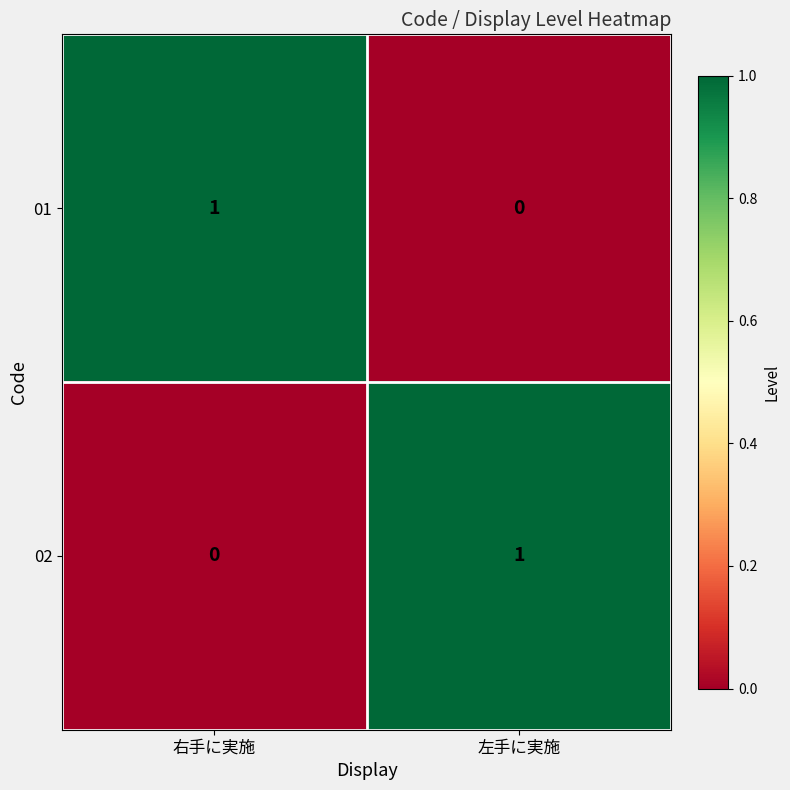

The 01 series shows -1 at 左手に実施. True or false?

False